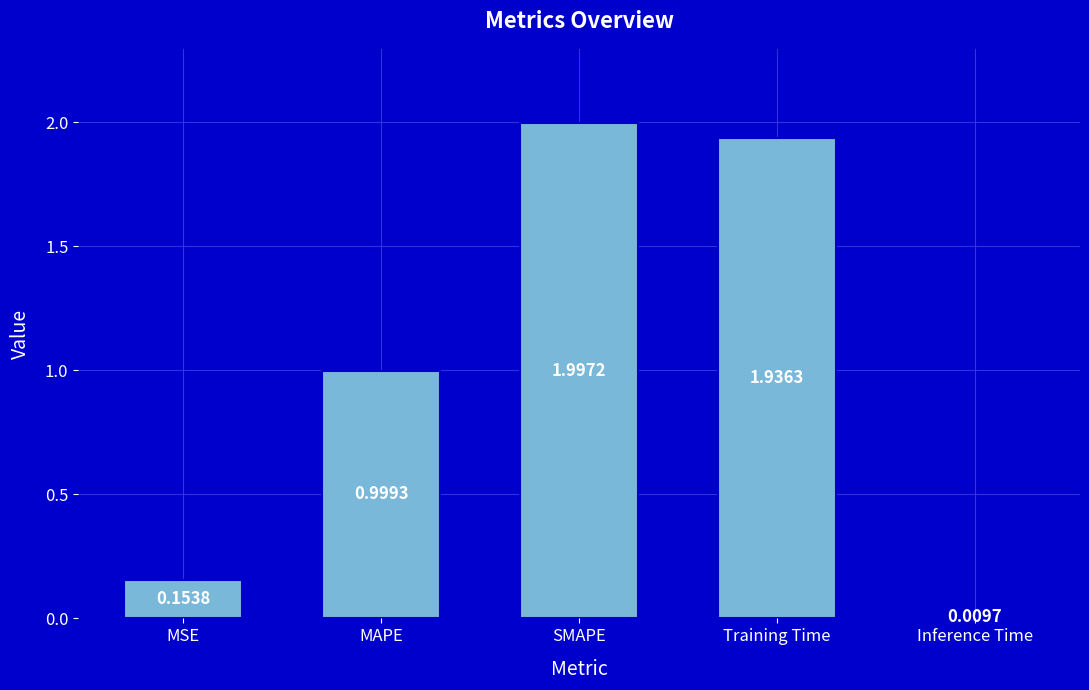

Rank the categories by value from highest to lowest.

SMAPE, Training Time, MAPE, MSE, Inference Time